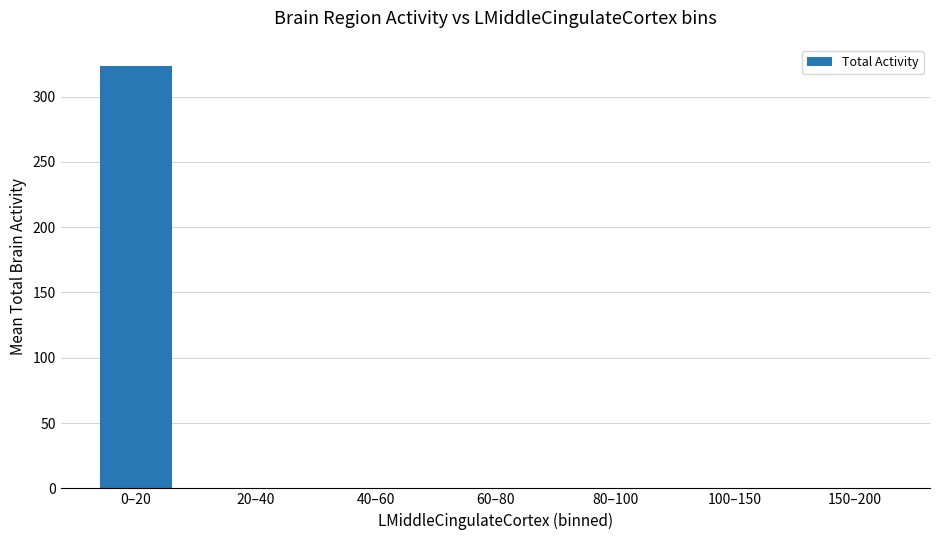

What is the sum of all values?

323.4